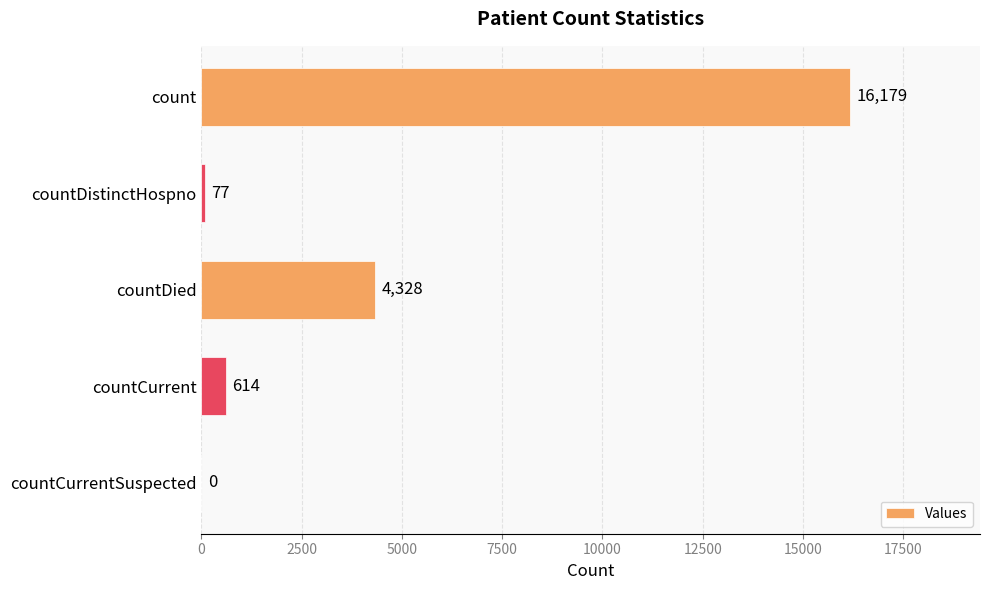

What is the change in value from countDistinctHospno to countDied?

+4251